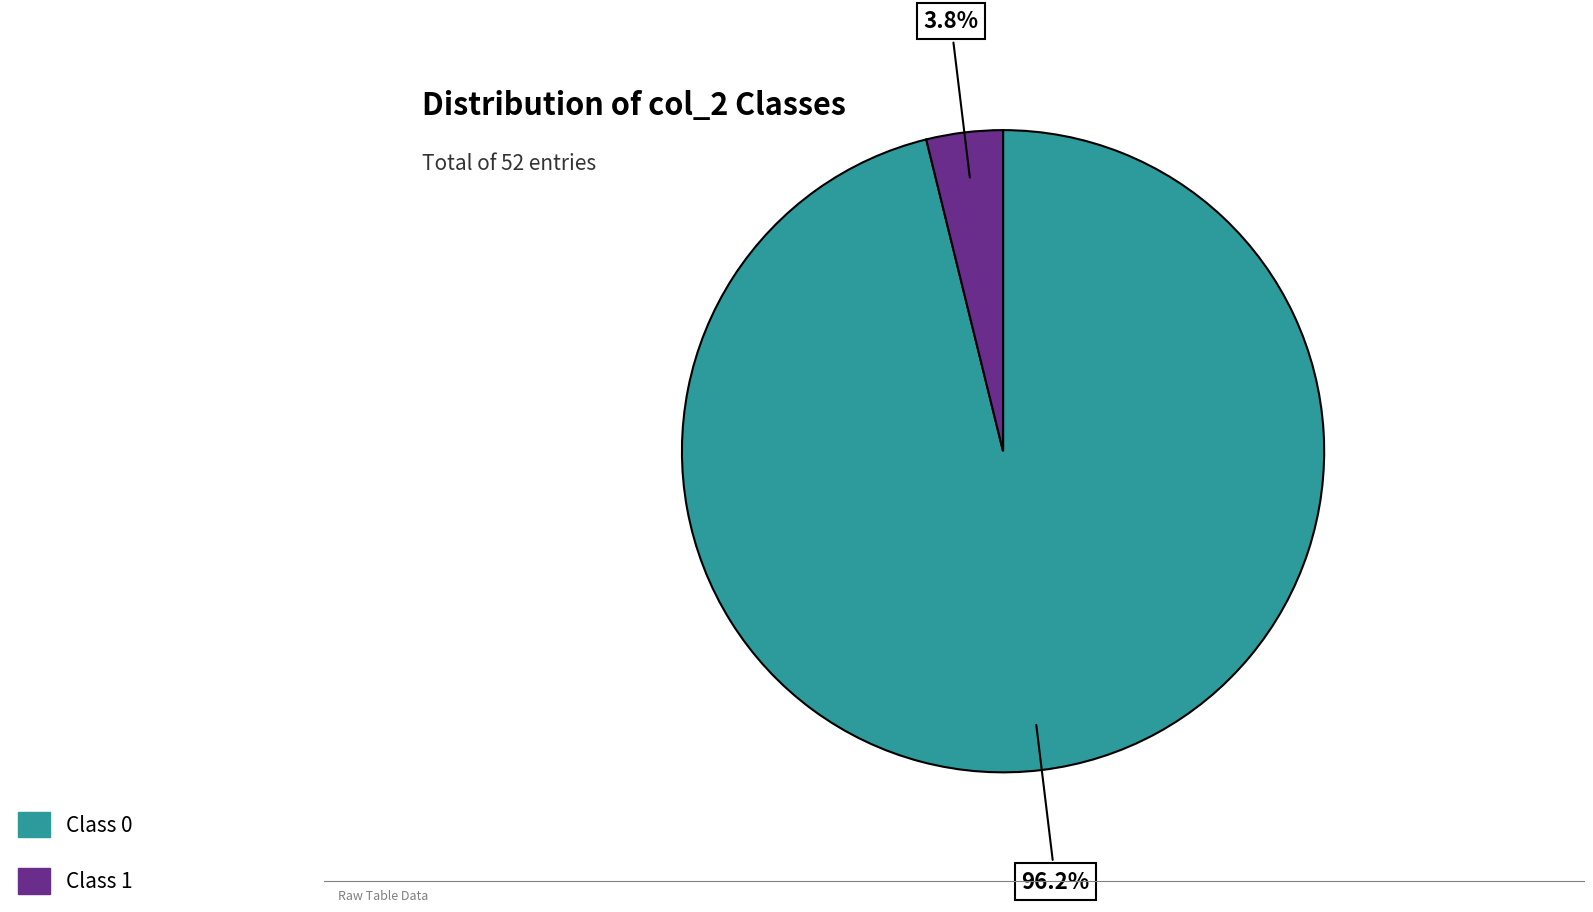

Does any single category account for the majority?

Yes